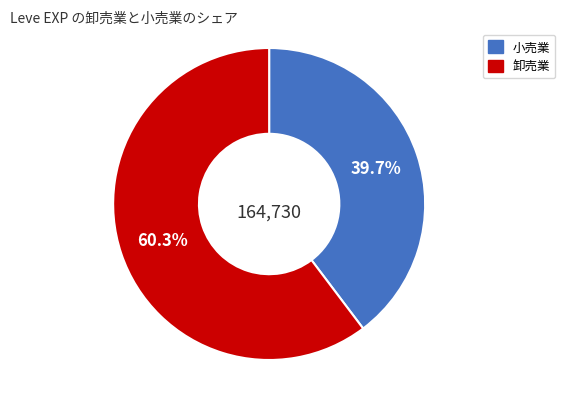

Is there a majority slice in this chart?

Yes